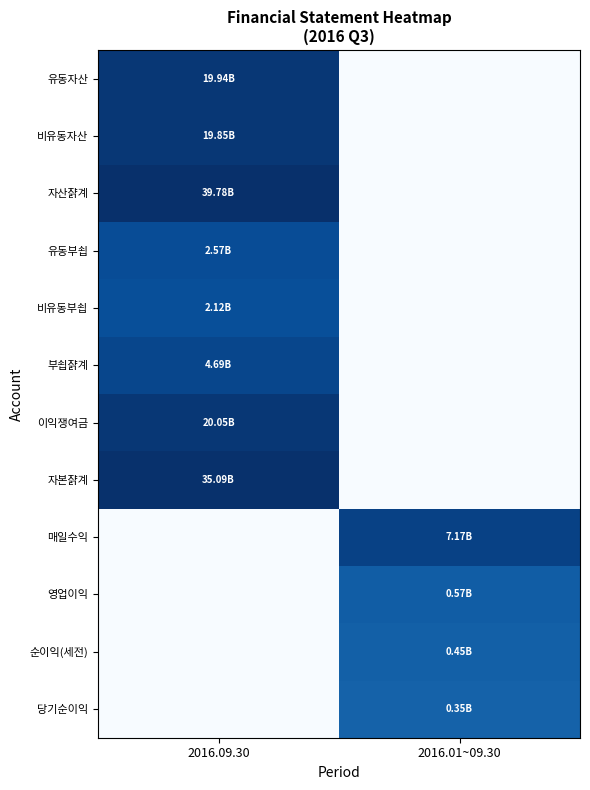

Count the number of categories in the chart.

2